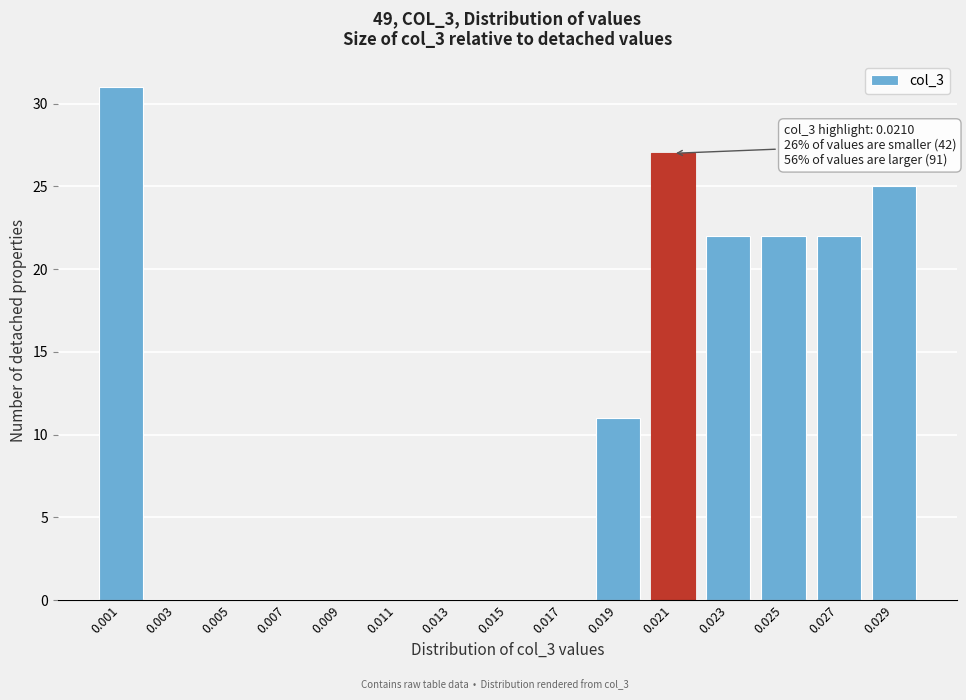

Reading right to left, transcribe all the data shown in this chart.

0.029=25	0.027=22	0.025=22	0.023=22	0.021=27	0.019=11	0.017=0	0.015=0	0.013=0	0.011=0	0.009=0	0.007=0	0.005=0	0.003=0	0.001=31